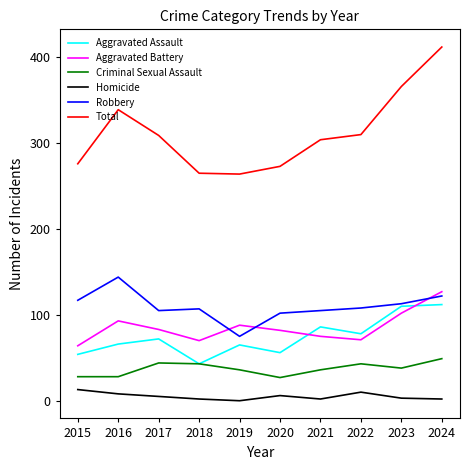

The value of Robbery at 2016 is 144. True or false?

True